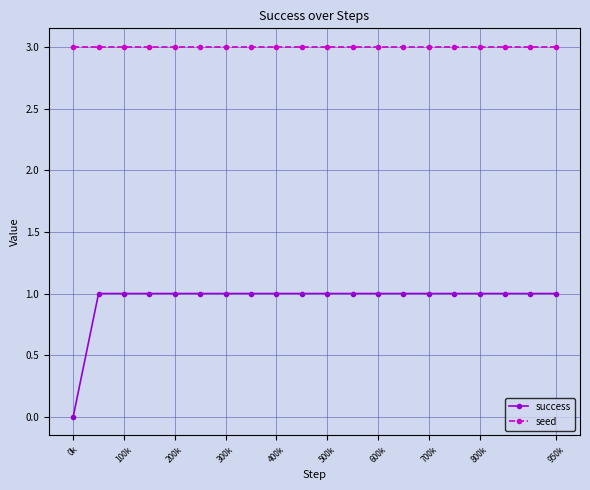

What is the difference between the second highest and minimum values in the success series?

1